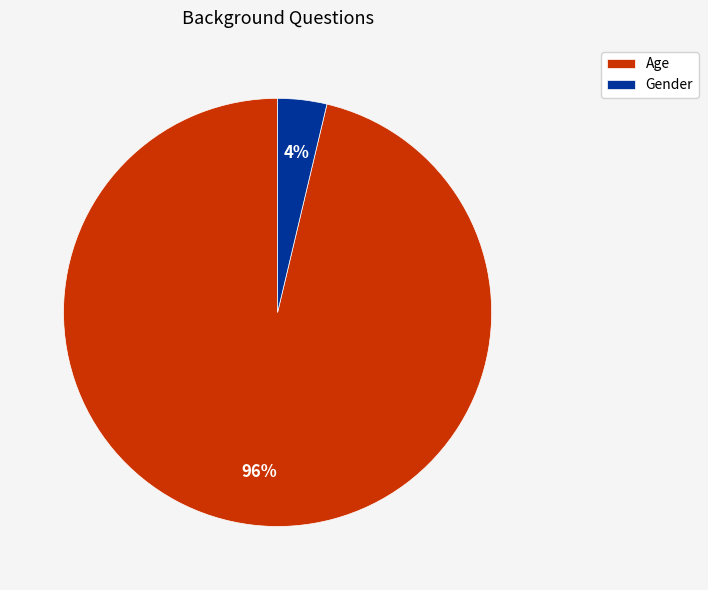

Rank the categories by value from lowest to highest.

Gender, Age